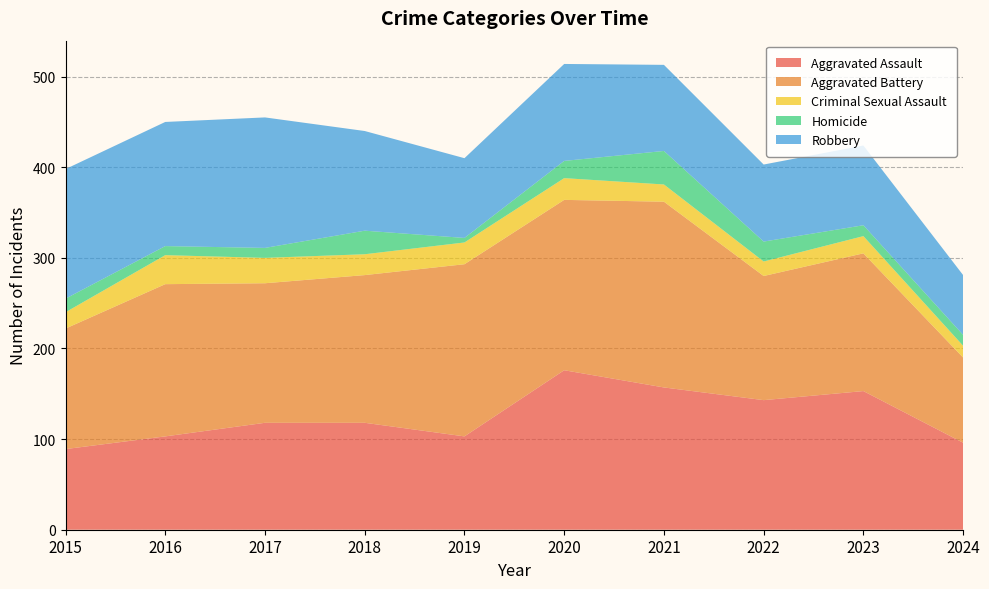

Reading left to right, list all the values displayed in this chart.

Aggravated Assault: 2015=89	2016=103	2017=118	2018=118	2019=103	2020=176	2021=157	2022=143	2023=153	2024=96
Aggravated Battery: 2015=133	2016=168	2017=154	2018=163	2019=190	2020=188	2021=205	2022=137	2023=152	2024=94
Criminal Sexual Assault: 2015=18	2016=32	2017=28	2018=23	2019=24	2020=24	2021=19	2022=16	2023=19	2024=13
Homicide: 2015=15	2016=10	2017=11	2018=26	2019=5	2020=19	2021=37	2022=22	2023=12	2024=12
Robbery: 2015=143	2016=137	2017=144	2018=110	2019=88	2020=107	2021=95	2022=85	2023=88	2024=66